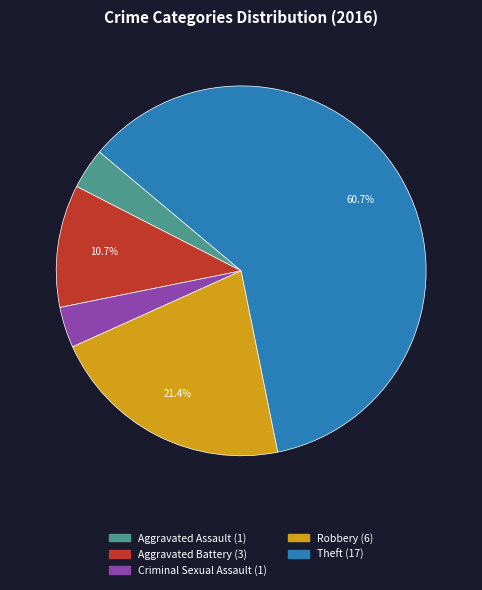

Is the sum of Criminal Sexual Assault and Theft greater than half?

Yes